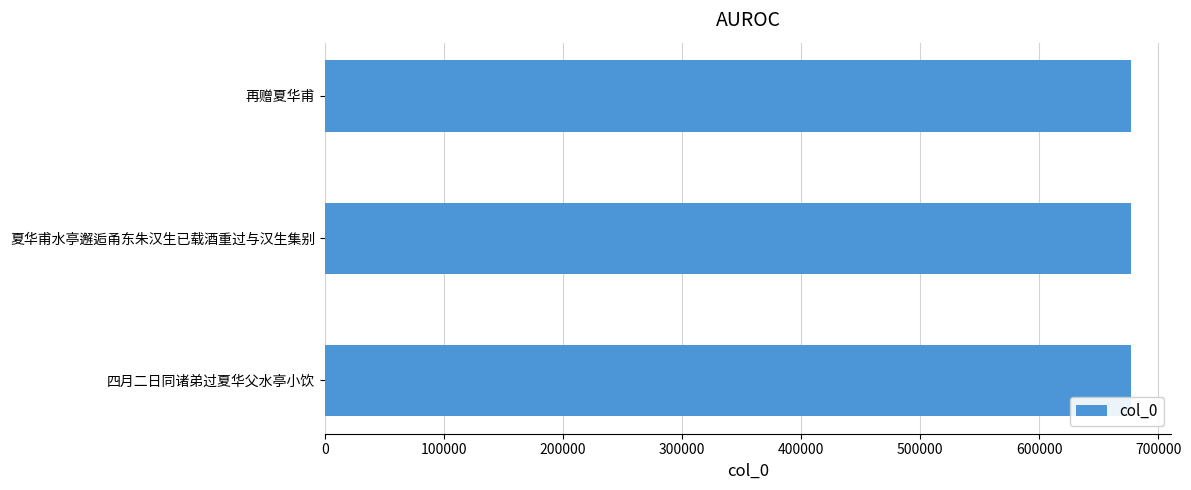

What is the sum of all values?

2031535